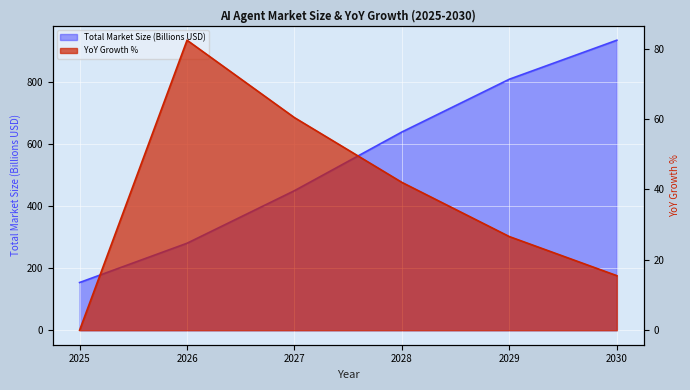

What is the difference between the highest and lowest values at 2025?

153.6